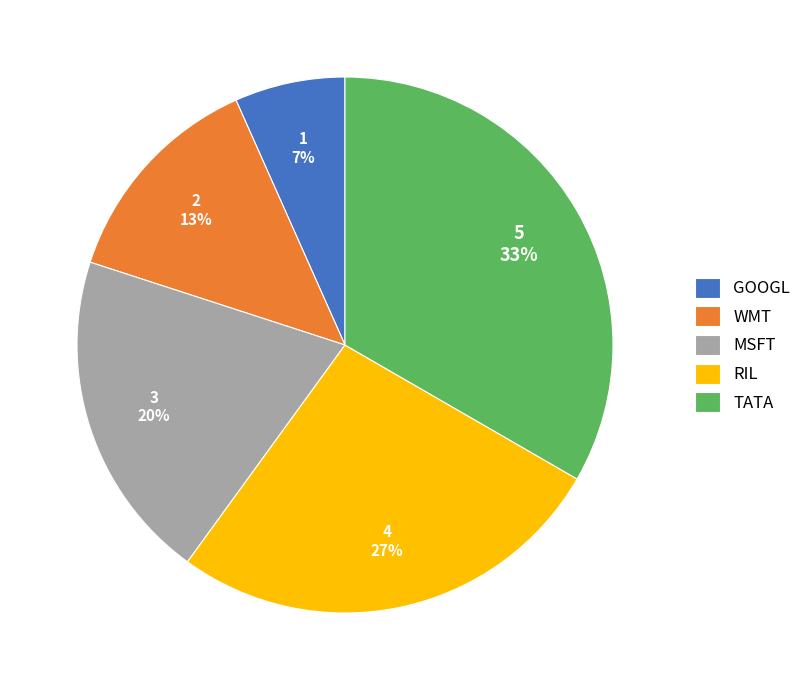

To the nearest percent, what is the average slice percentage?

20%